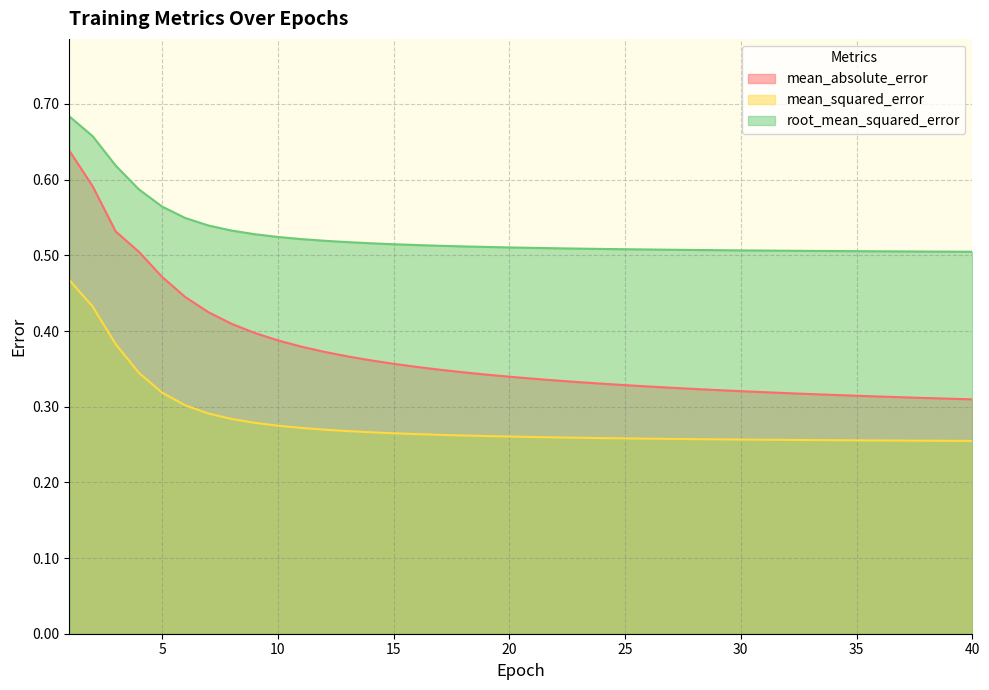

At which label does root_mean_squared_error reach its peak?

1